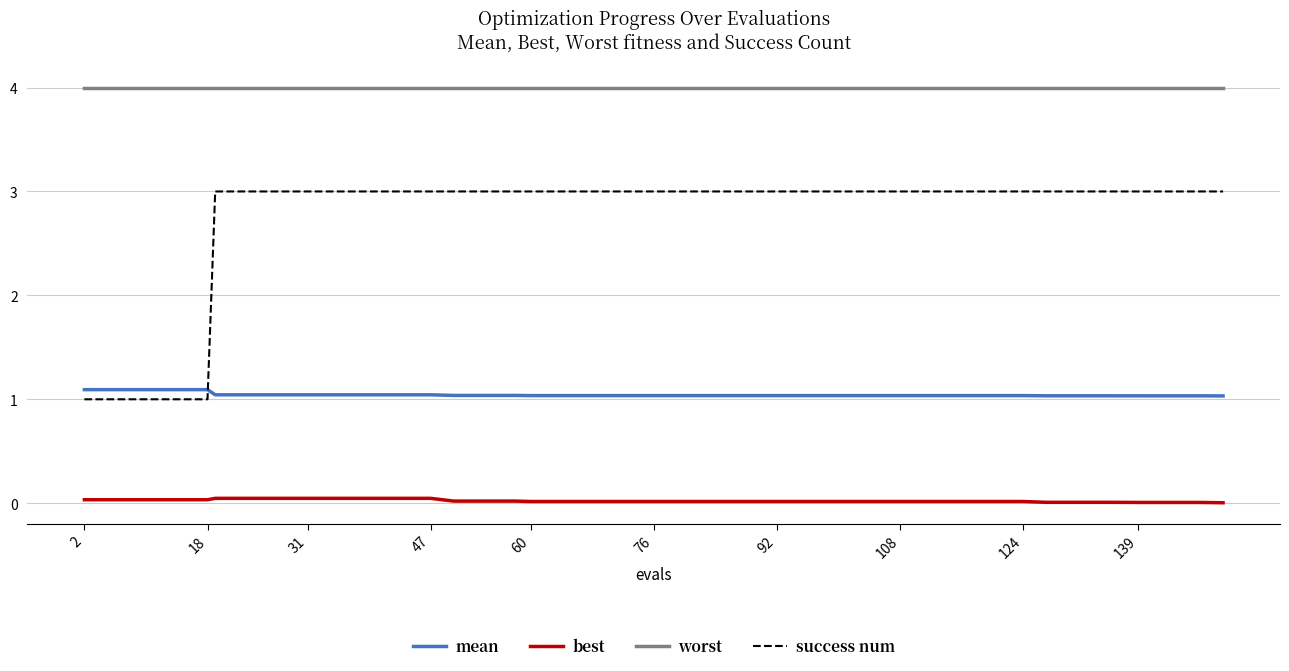

What is the sum of all worst values?

160.0